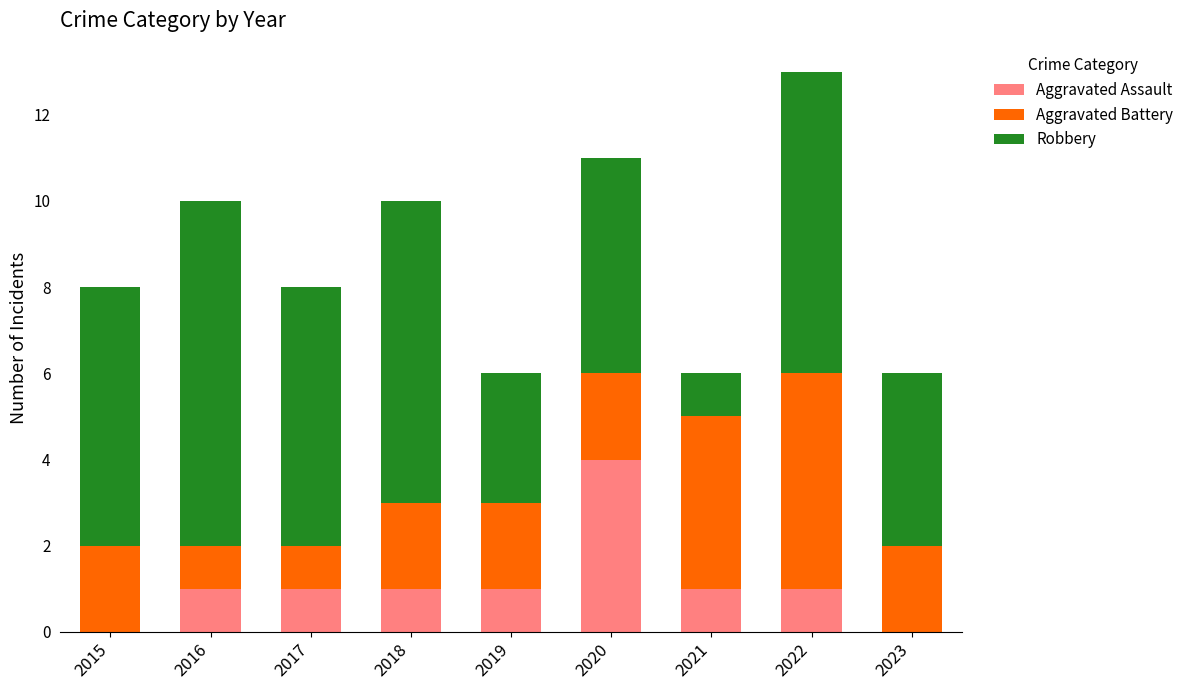

What is the sum of the Aggravated Assault values at 2020 and 2017?

5